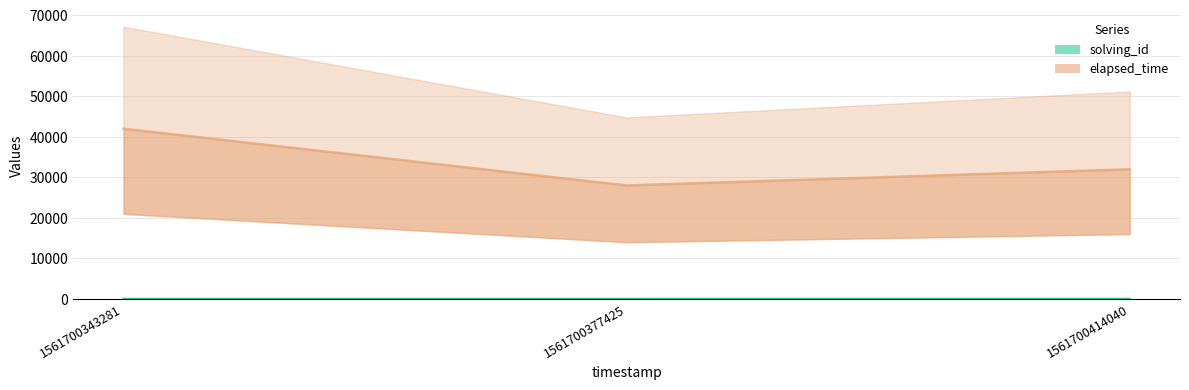

The value of solving_id at 1561700343281 is 1. True or false?

False